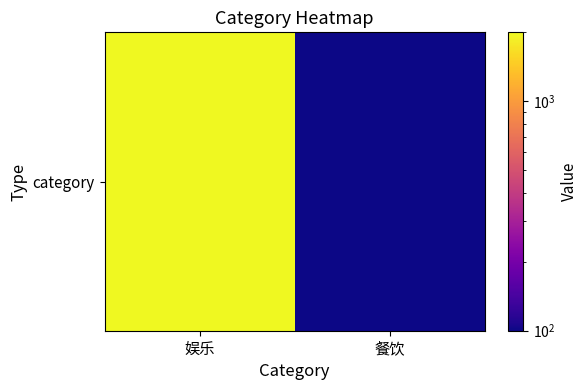

Rank the categories by value from lowest to highest.

餐饮, 娱乐